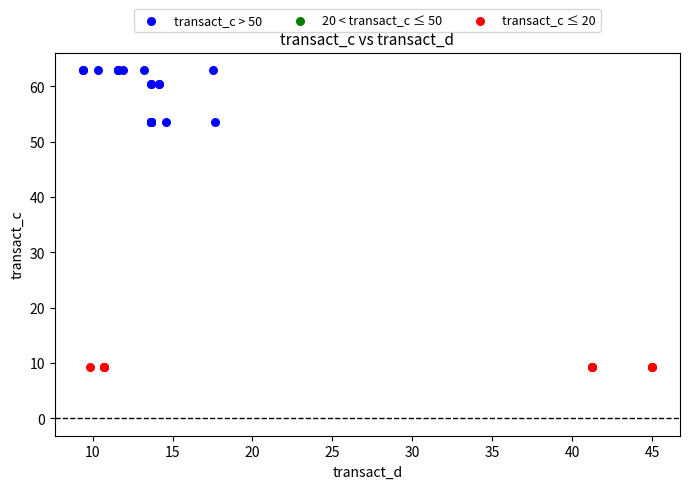

Which series reaches the minimum Y coordinate?

transact_c ≤ 20